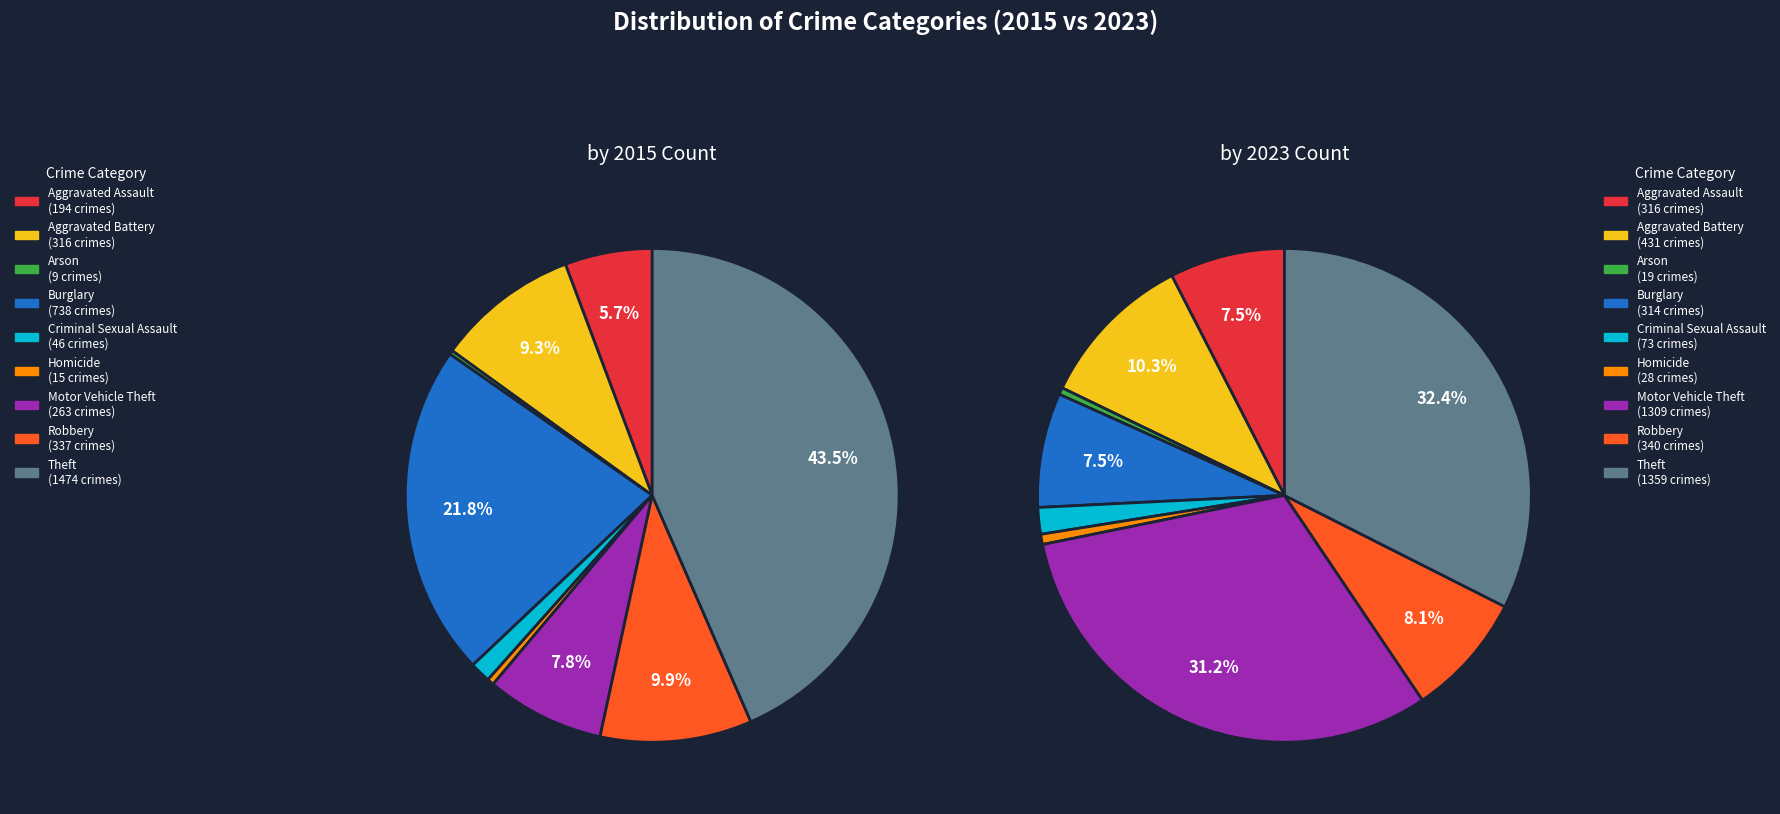

Rank the series by their average value, from lowest to highest.

2015, 2023